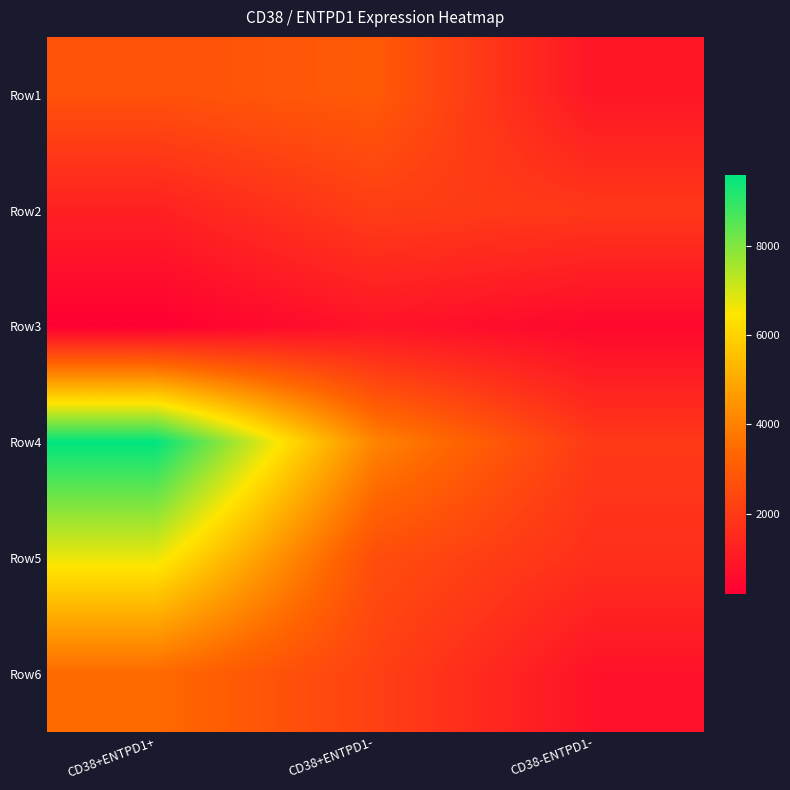

Reading left to right, extract all data points from this chart.

Row1: CD38+ENTPD1+=2727.9	CD38+ENTPD1-=2968.4	CD38-ENTPD1-=897.0
Row2: CD38+ENTPD1+=1214.0	CD38+ENTPD1-=2110.1	CD38-ENTPD1-=1936.7
Row3: CD38+ENTPD1+=213.9	CD38+ENTPD1-=838.2	CD38-ENTPD1-=497.1
Row4: CD38+ENTPD1+=9584.2	CD38+ENTPD1-=4081.0	CD38-ENTPD1-=1963.2
Row5: CD38+ENTPD1+=6705.8	CD38+ENTPD1-=2584.5	CD38-ENTPD1-=1676.4
Row6: CD38+ENTPD1+=3441.7	CD38+ENTPD1-=2196.5	CD38-ENTPD1-=795.6